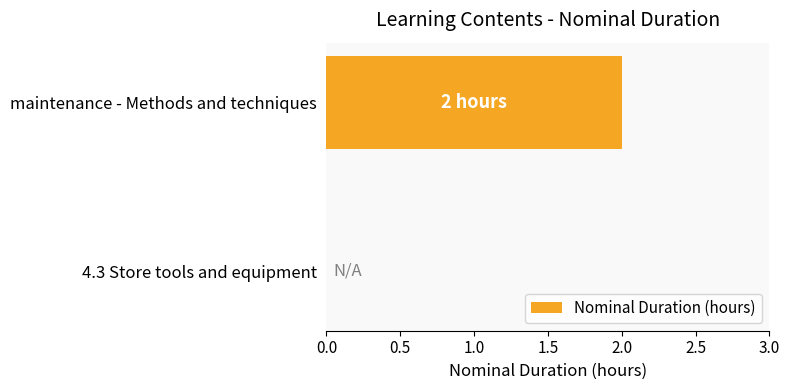

Which label corresponds to the largest value in the chart?

maintenance - Methods and techniques